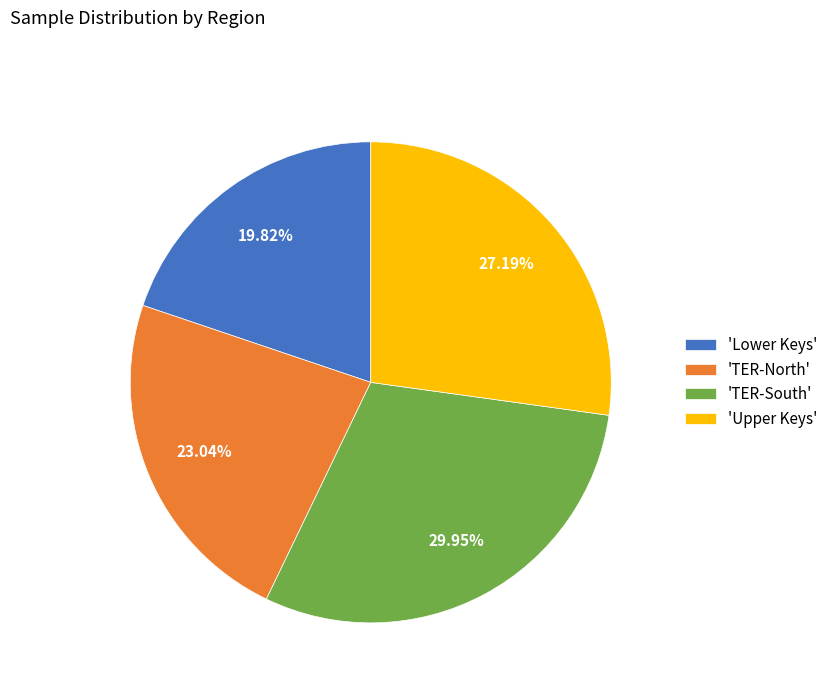

Approximately how many times larger is the value at 'TER-South' compared to 'TER-North'?

1.3